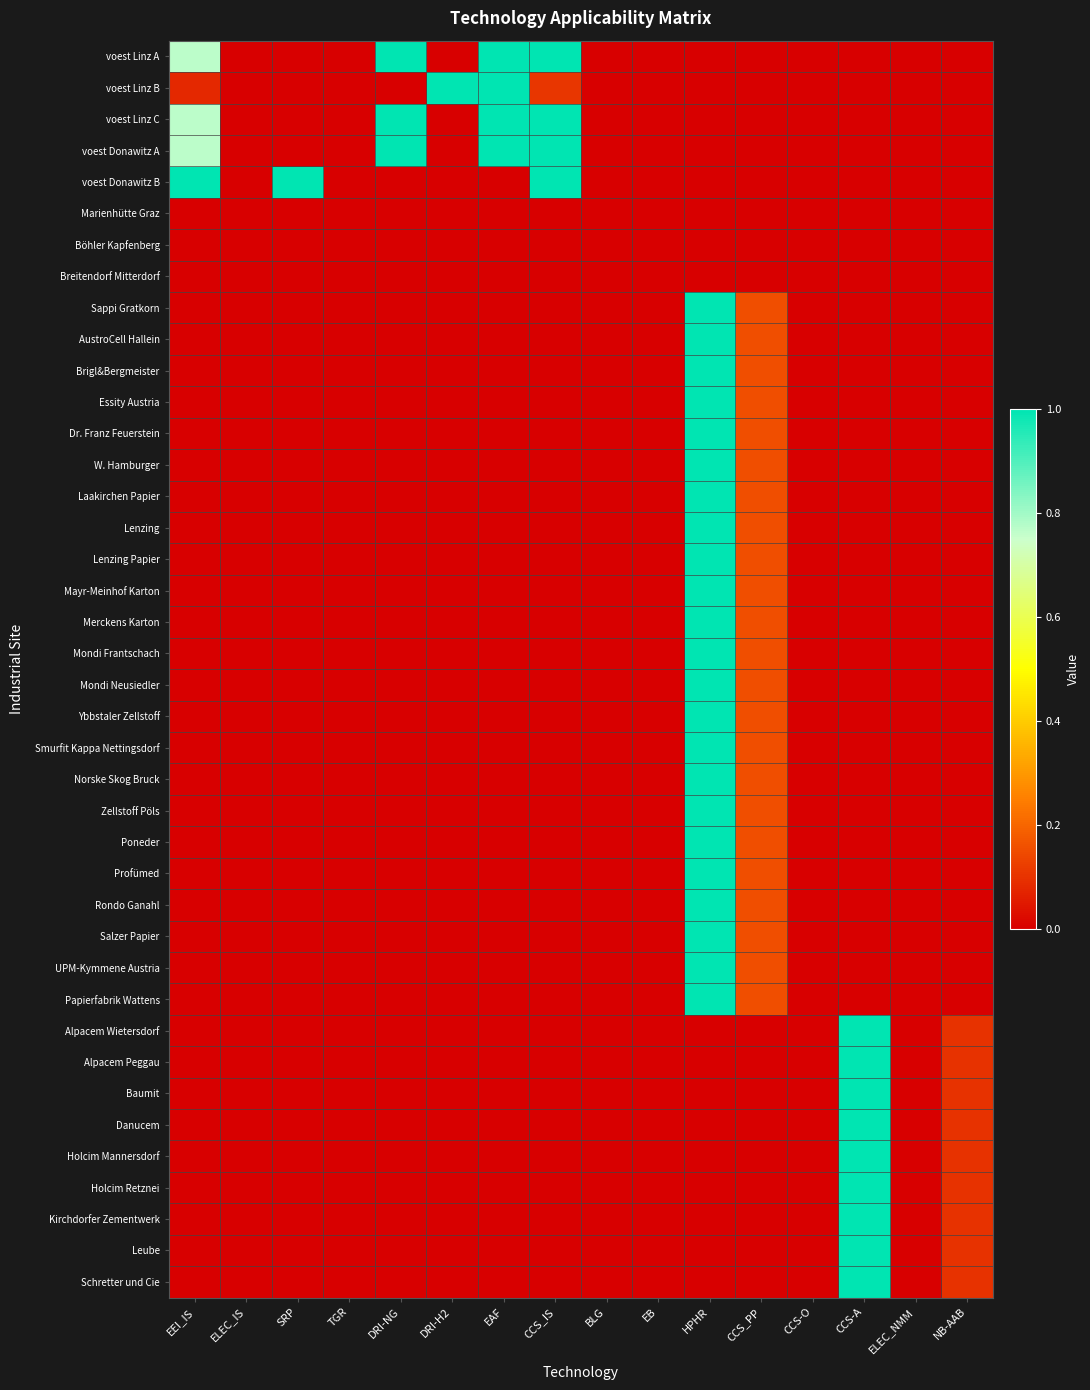

Which series changed the most between DRI-H2 and EAF?

voest Linz A